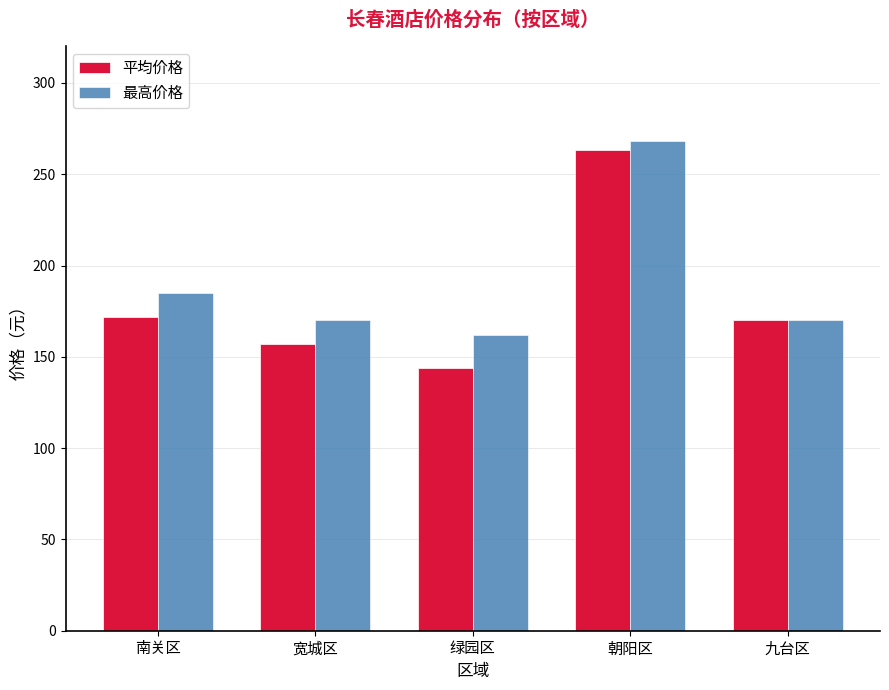

Is it true that 最高价格 equals 162 at 绿园区?

True